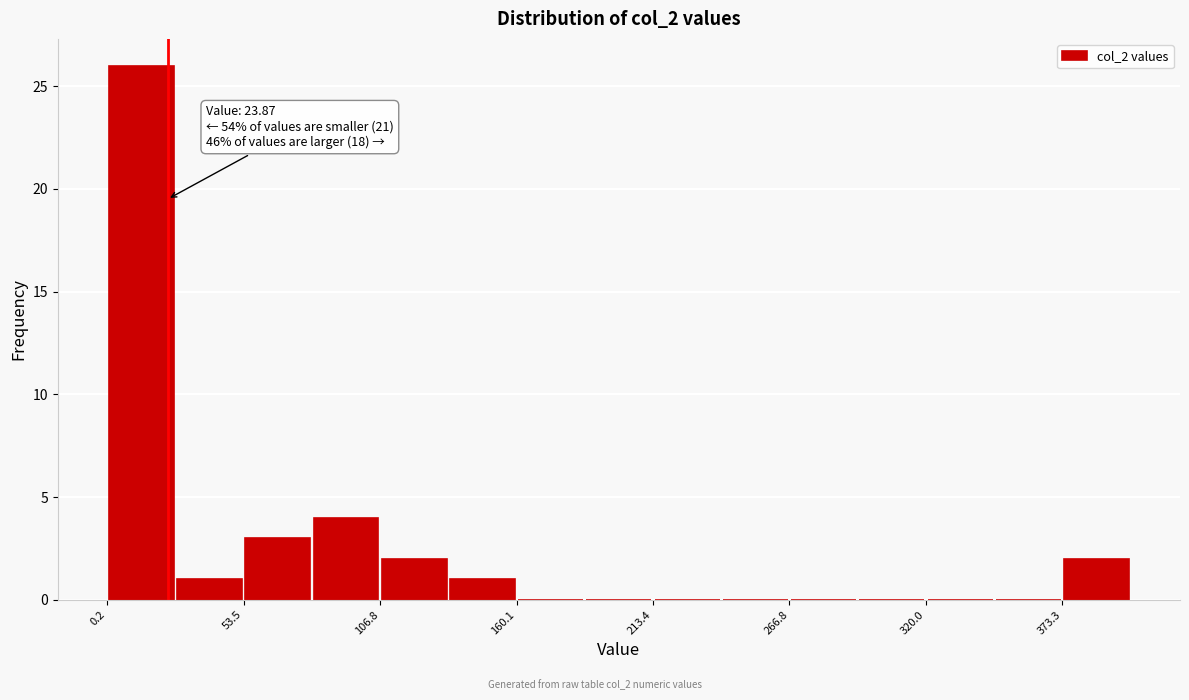

Around what value on the x-axis is the tallest bar? Give the approximate position of its centre, as read against the axis.

10